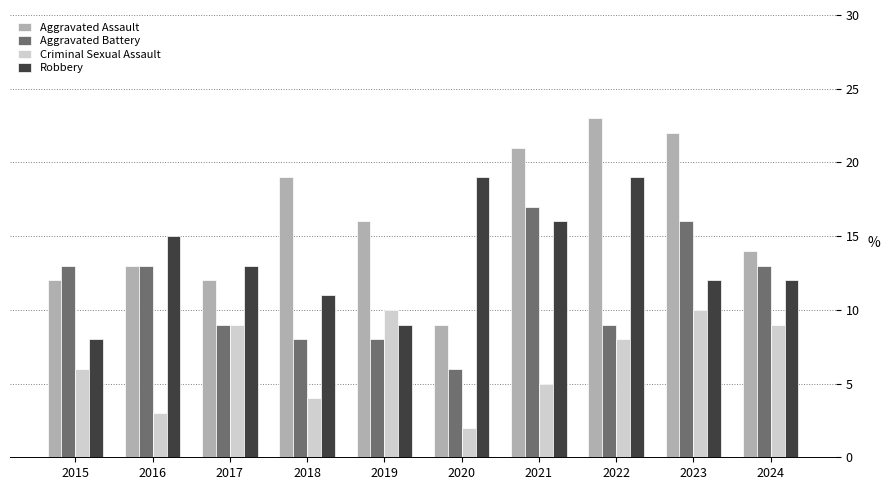

List the series in order of their overall mean, lowest first.

Criminal Sexual Assault, Aggravated Battery, Robbery, Aggravated Assault